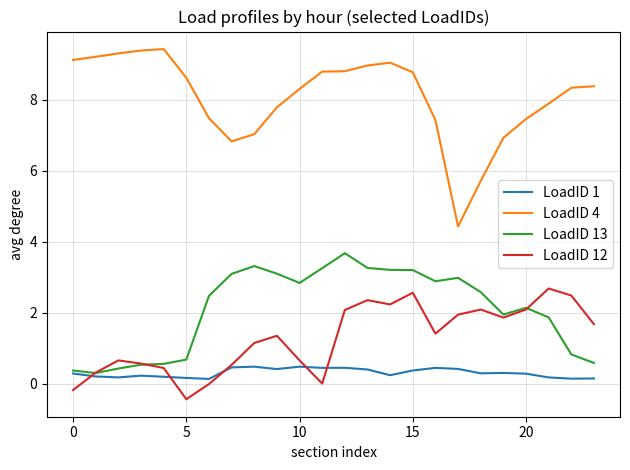

How many series are shown in this chart?

4